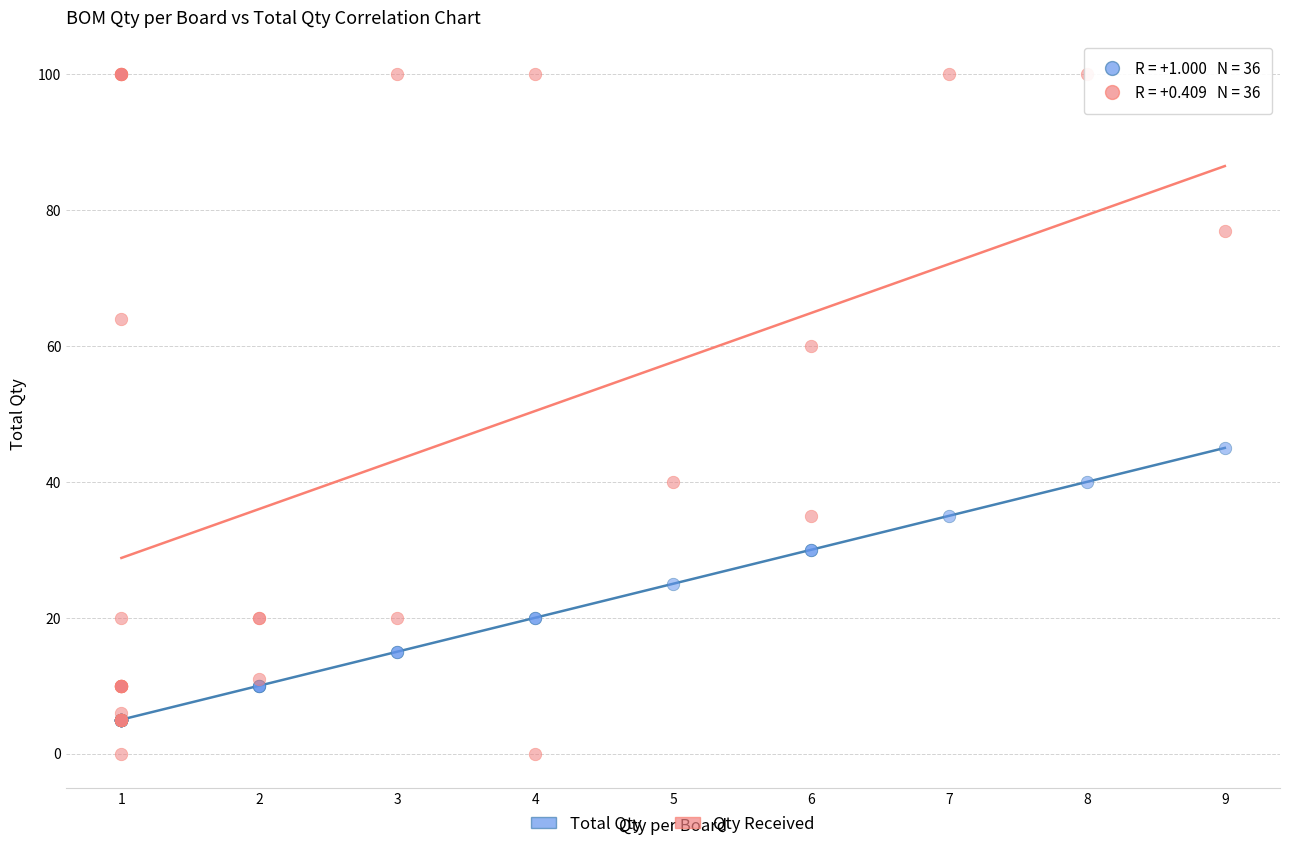

Across all series, what Y value is closest to 50?

45